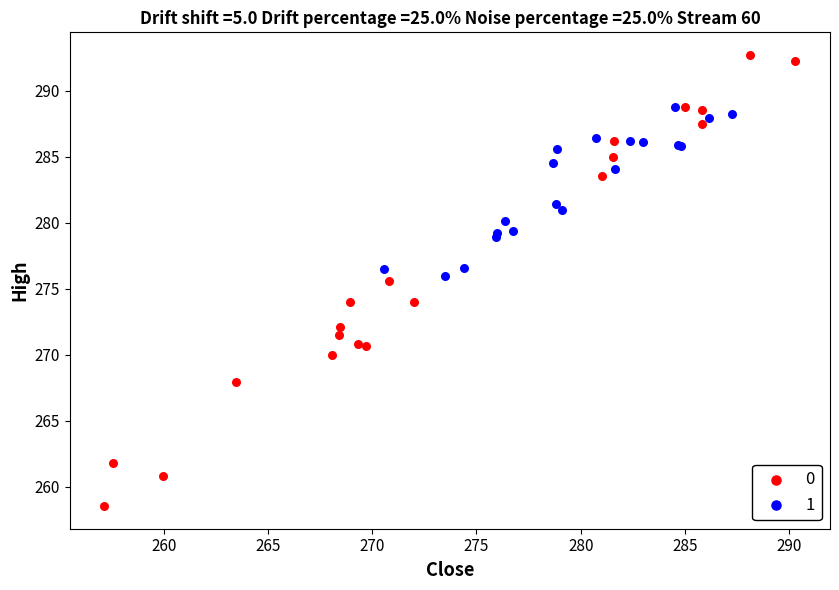

Which series has the widest spread of Y values?

0